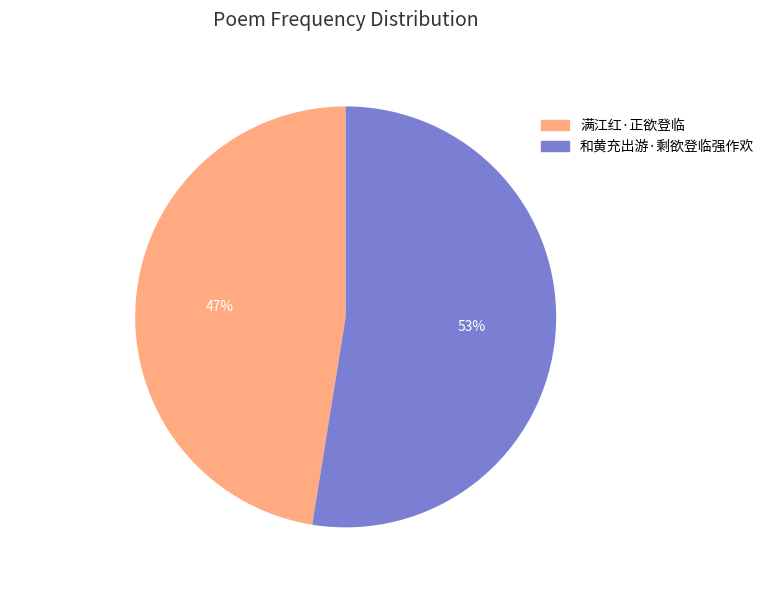

How many slices are in this pie chart?

2